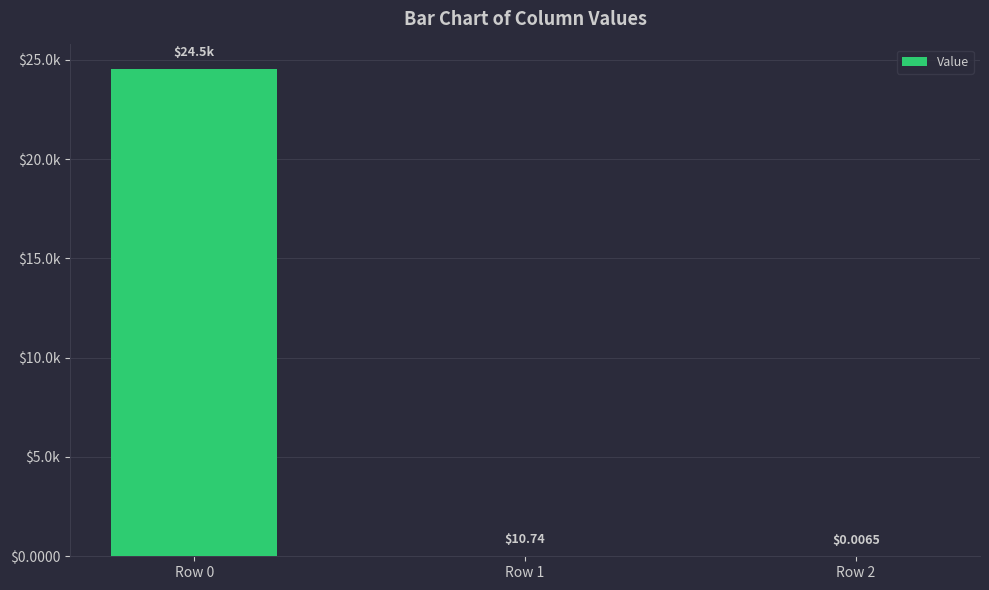

Rank the categories by value from lowest to highest.

Row 2, Row 1, Row 0